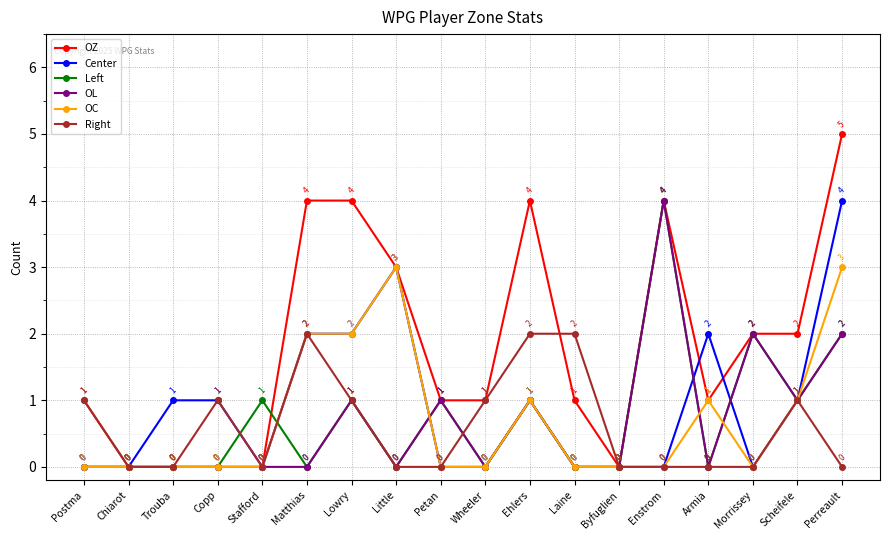

What is the maximum value for OC?

3